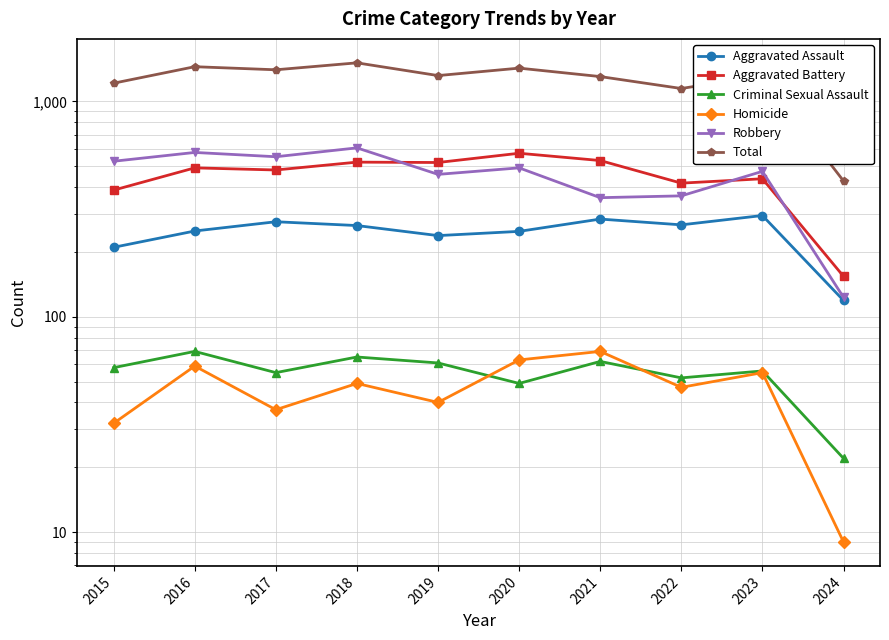

Reading left to right, extract all data points from this chart.

Aggravated Assault: 2015=210	2016=250	2017=276	2018=265	2019=238	2020=249	2021=284	2022=267	2023=295	2024=119
Aggravated Battery: 2015=387	2016=491	2017=480	2018=522	2019=520	2020=574	2021=531	2022=417	2023=437	2024=154
Criminal Sexual Assault: 2015=58	2016=69	2017=55	2018=65	2019=61	2020=49	2021=62	2022=52	2023=56	2024=22
Homicide: 2015=32	2016=59	2017=37	2018=49	2019=40	2020=63	2021=69	2022=47	2023=55	2024=9
Robbery: 2015=527	2016=579	2017=553	2018=608	2019=458	2020=491	2021=357	2022=364	2023=473	2024=123
Total: 2015=1214	2016=1448	2017=1401	2018=1509	2019=1317	2020=1426	2021=1303	2022=1147	2023=1316	2024=427